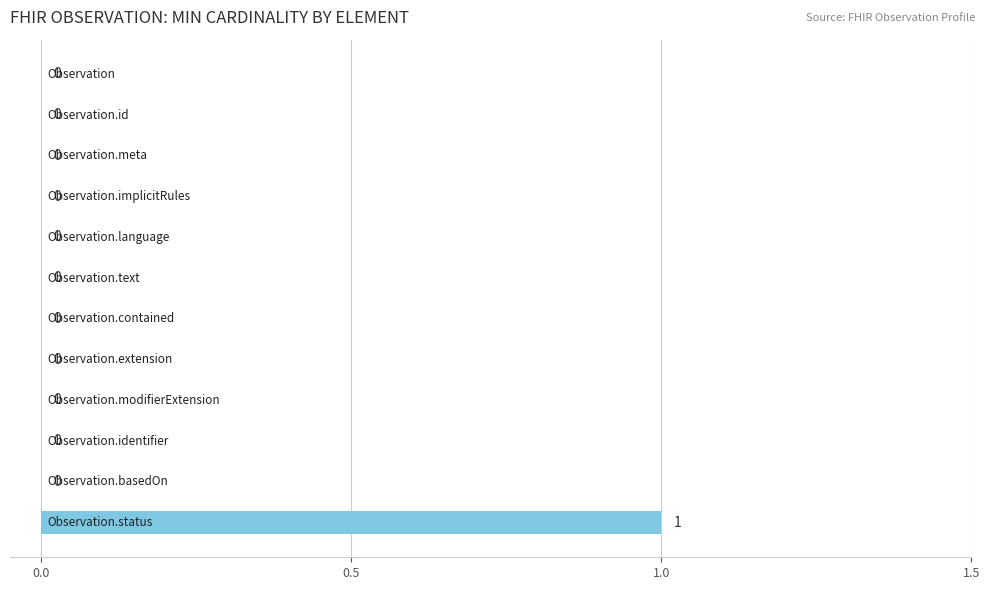

How many values are between 0 and 1?

12